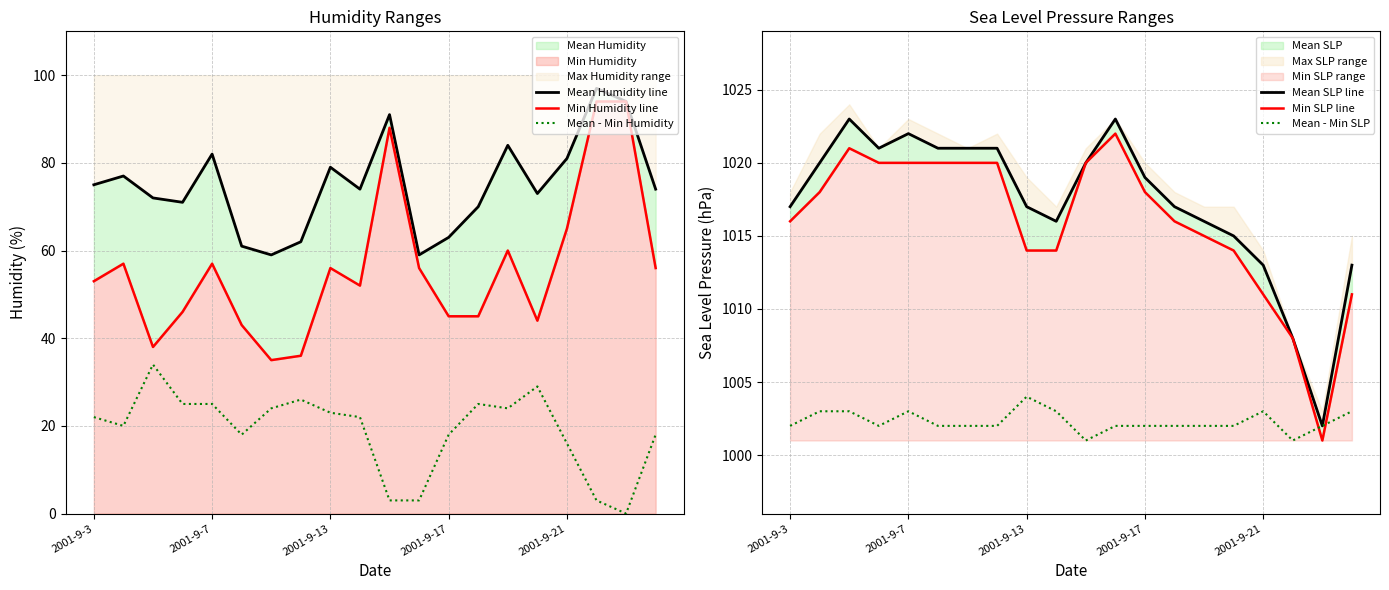

Rank the series by their maximum value, from lowest to highest.

Mean - Min Humidity, Min Humidity line, Mean Humidity line, Mean - Min SLP, Min SLP line, Mean SLP line